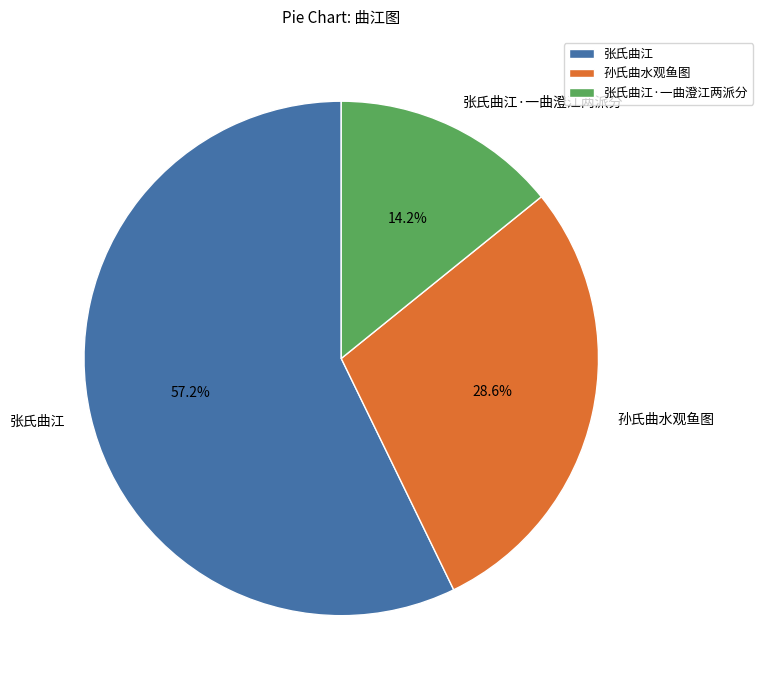

To the nearest percent, what is the difference between the 孙氏曲水观鱼图 and 张氏曲江·一曲澄江两派分 slice percentages?

14%